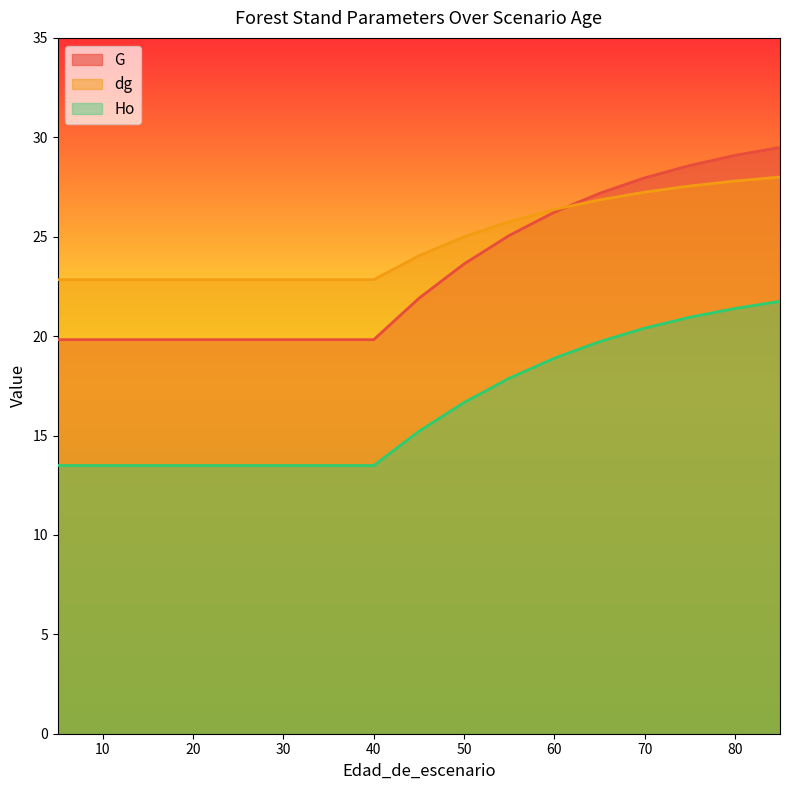

At 25, list the series in order from smallest to largest.

Ho, G, dg